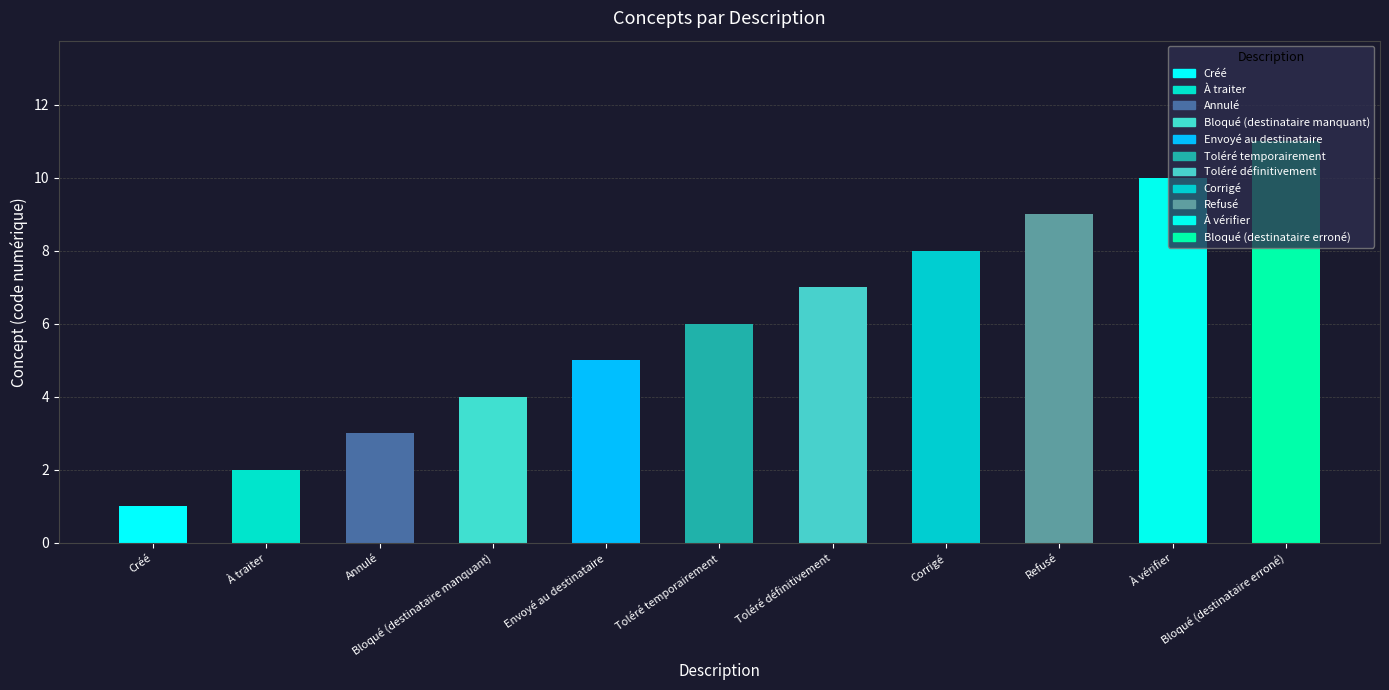

What is the label of the 9th bar from the left?

Refusé